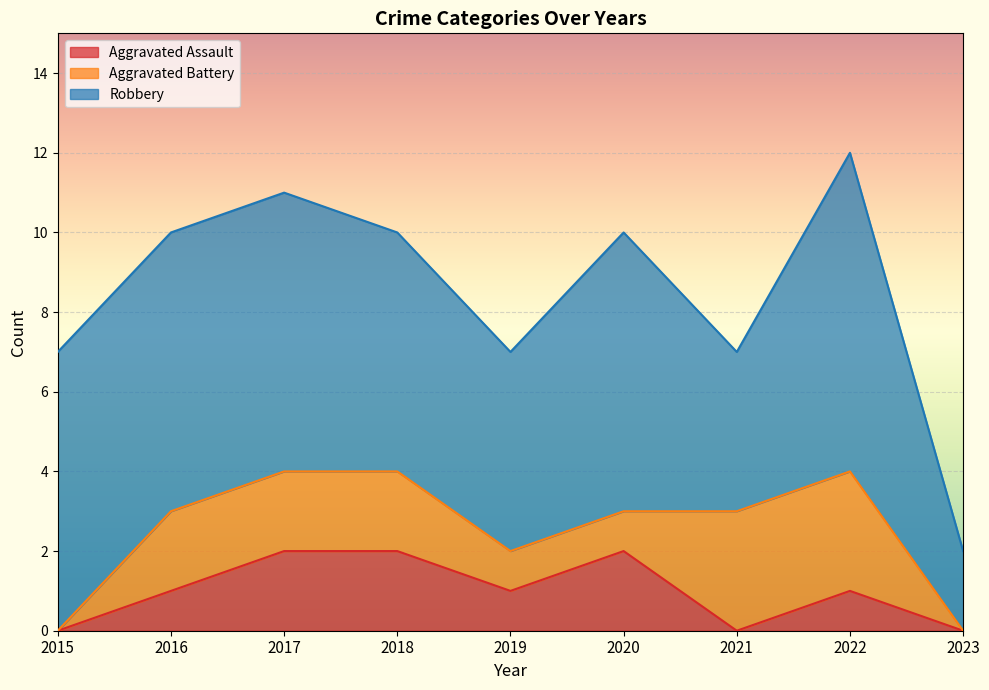

Between which two adjacent categories do Aggravated Battery and Aggravated Assault first intersect?

2020 and 2021